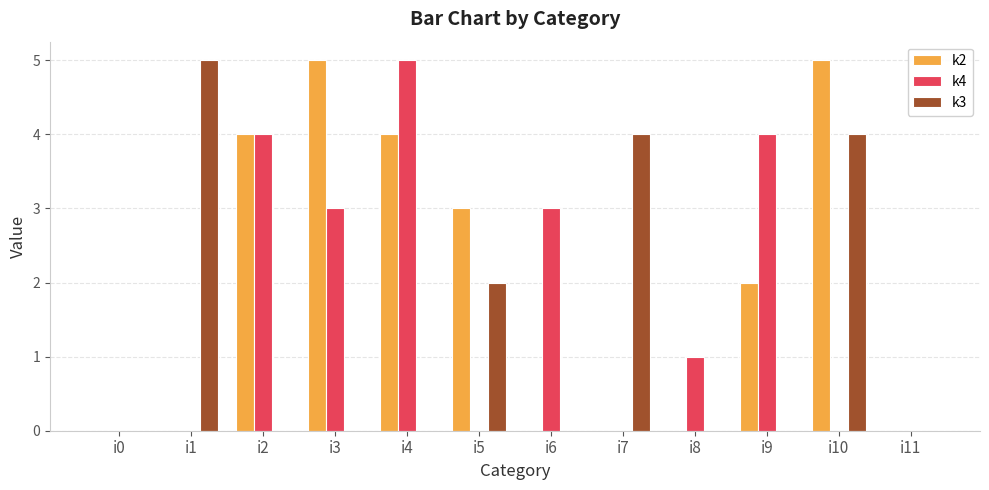

How many groups of bars are there?

12